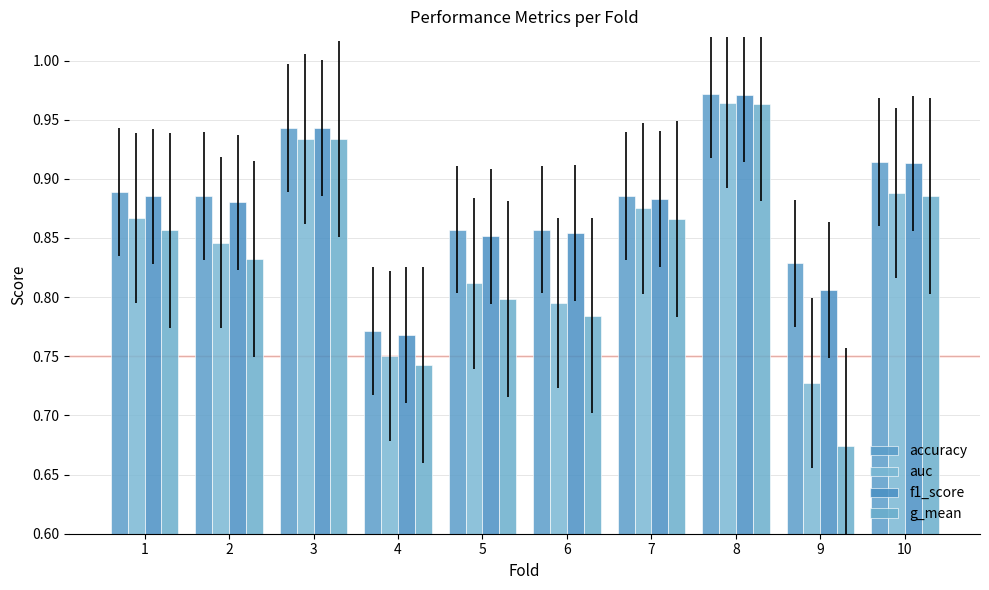

Which series has the largest total across all categories?

accuracy